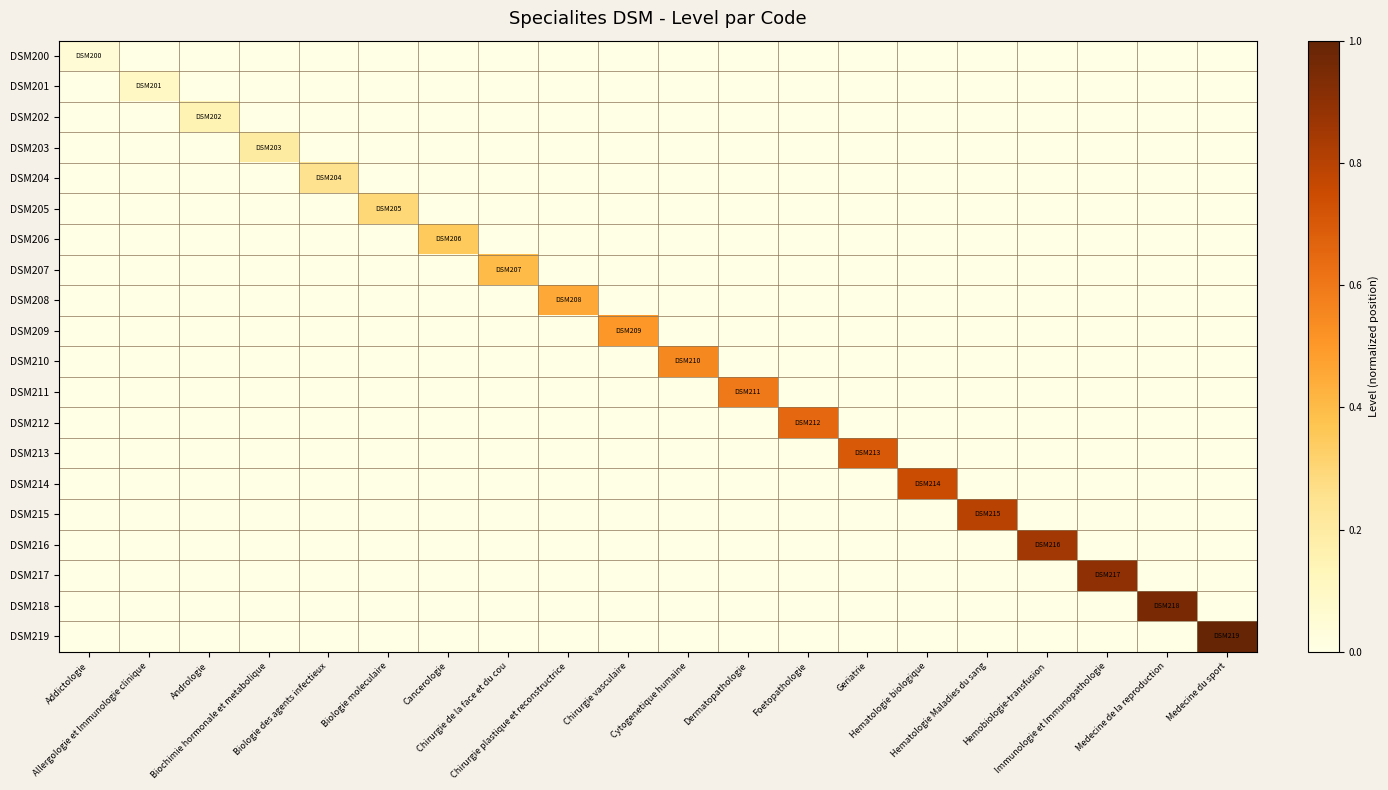

What is the greatest value displayed?

1.0